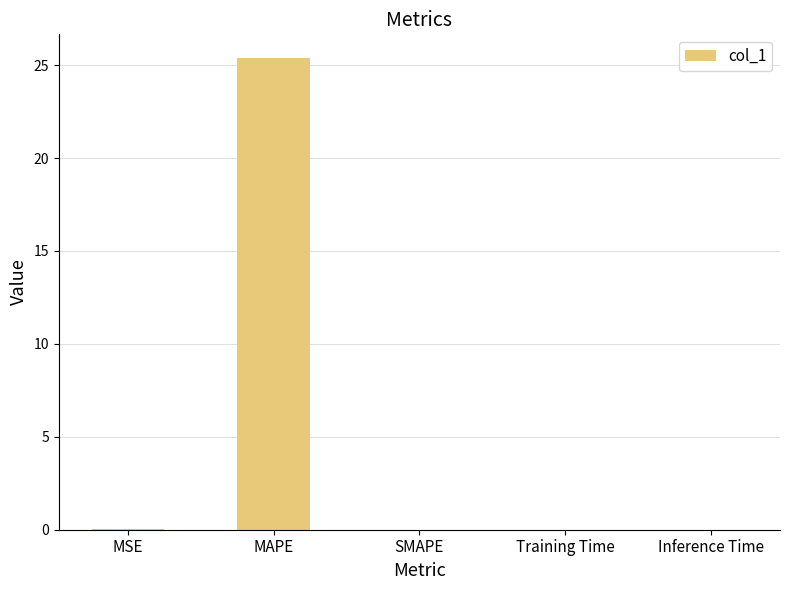

What is the change in value from MAPE to Inference Time?

-25.4